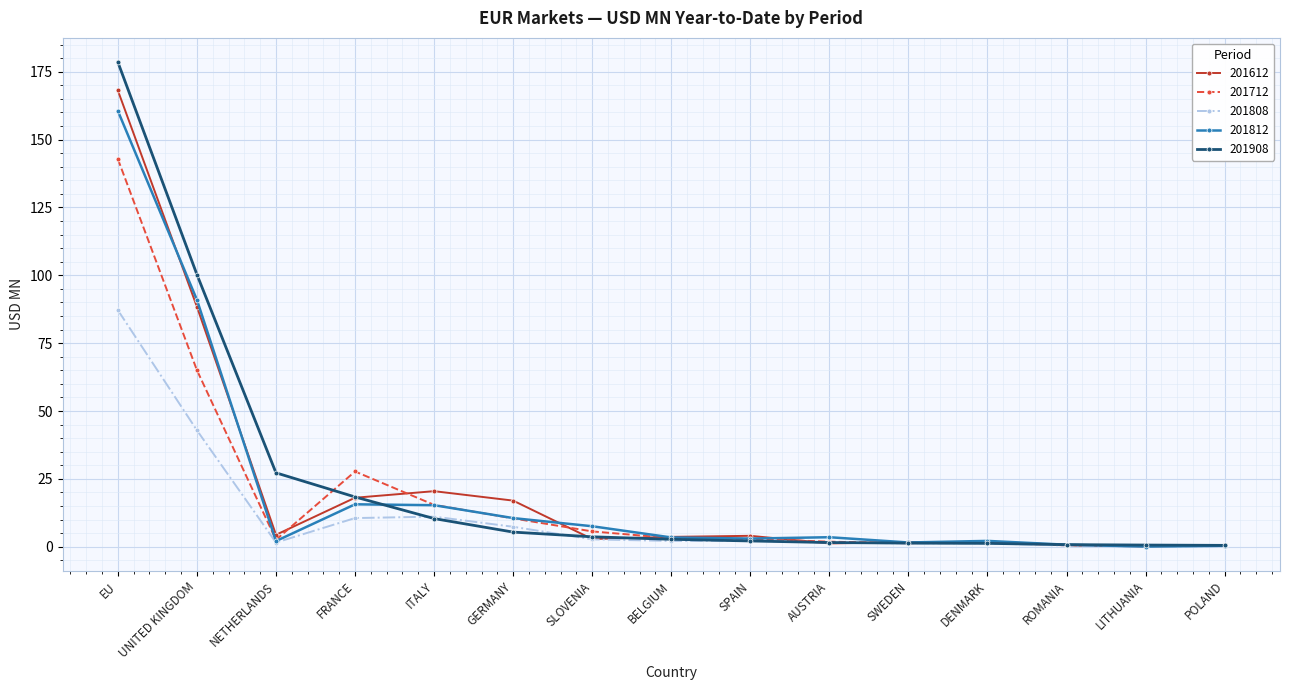

At which label does 201812 first exceed 3?

EU